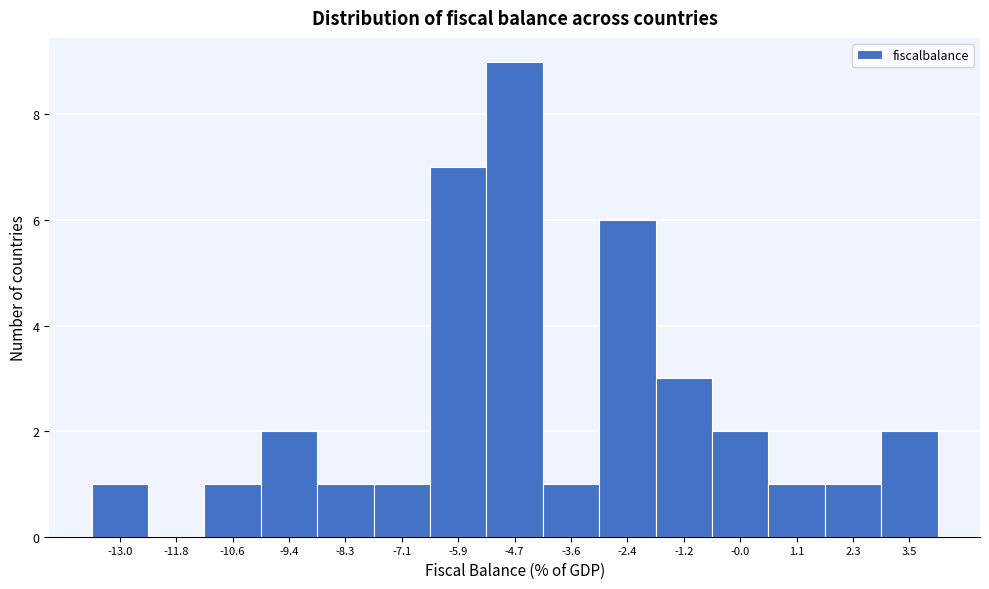

Reading left to right, transcribe this chart: for each bar, give the range it covers on the x-axis and its height. Neither the bar edges nor the heights are printed on the chart, so give them approximately, as read against the axes.

-13.6 to -12.4: 1
-12.4 to -11.2: 0
-11.2 to -10.0: 1
-10.0 to -8.8: 2
-8.8 to -7.6: 1
-7.6 to -6.6: 1
-6.6 to -5.4: 7
-5.4 to -4.2: 9
-4.2 to -3.0: 1
-3.0 to -1.8: 6
-1.8 to -0.6: 3
-0.6 to 0.6: 2
0.6 to 1.8: 1
1.8 to 3.0: 1
3.0 to 4.0: 2